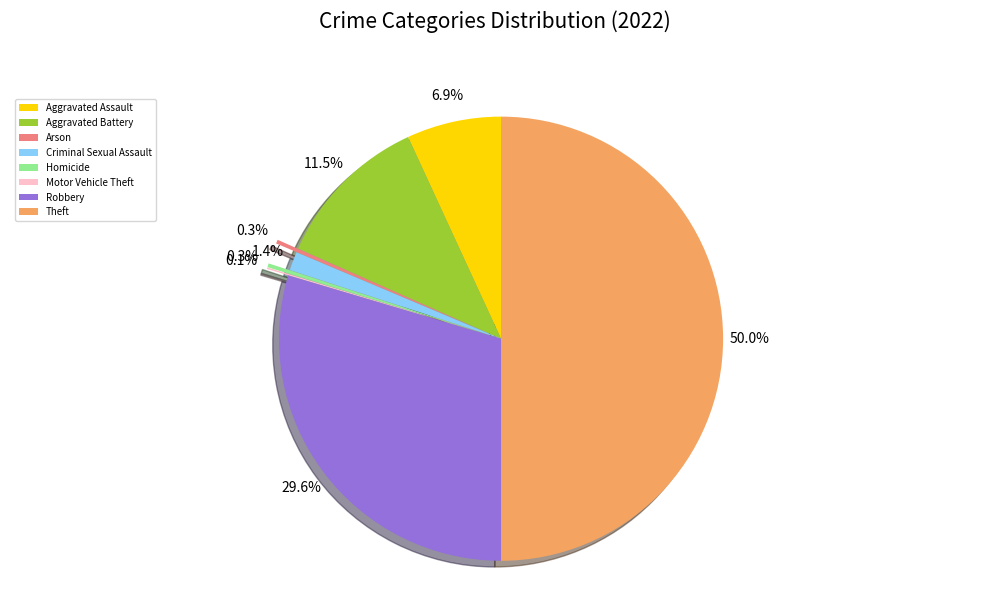

Which slice is the largest?

Theft